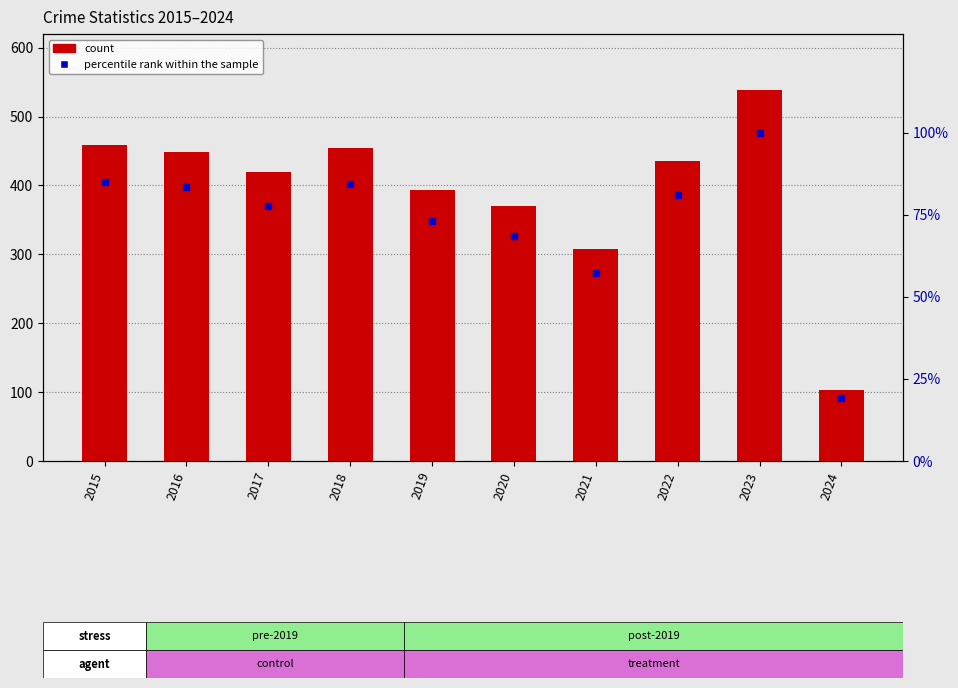

Which series contains the lowest Y value?

percentile rank within the sample